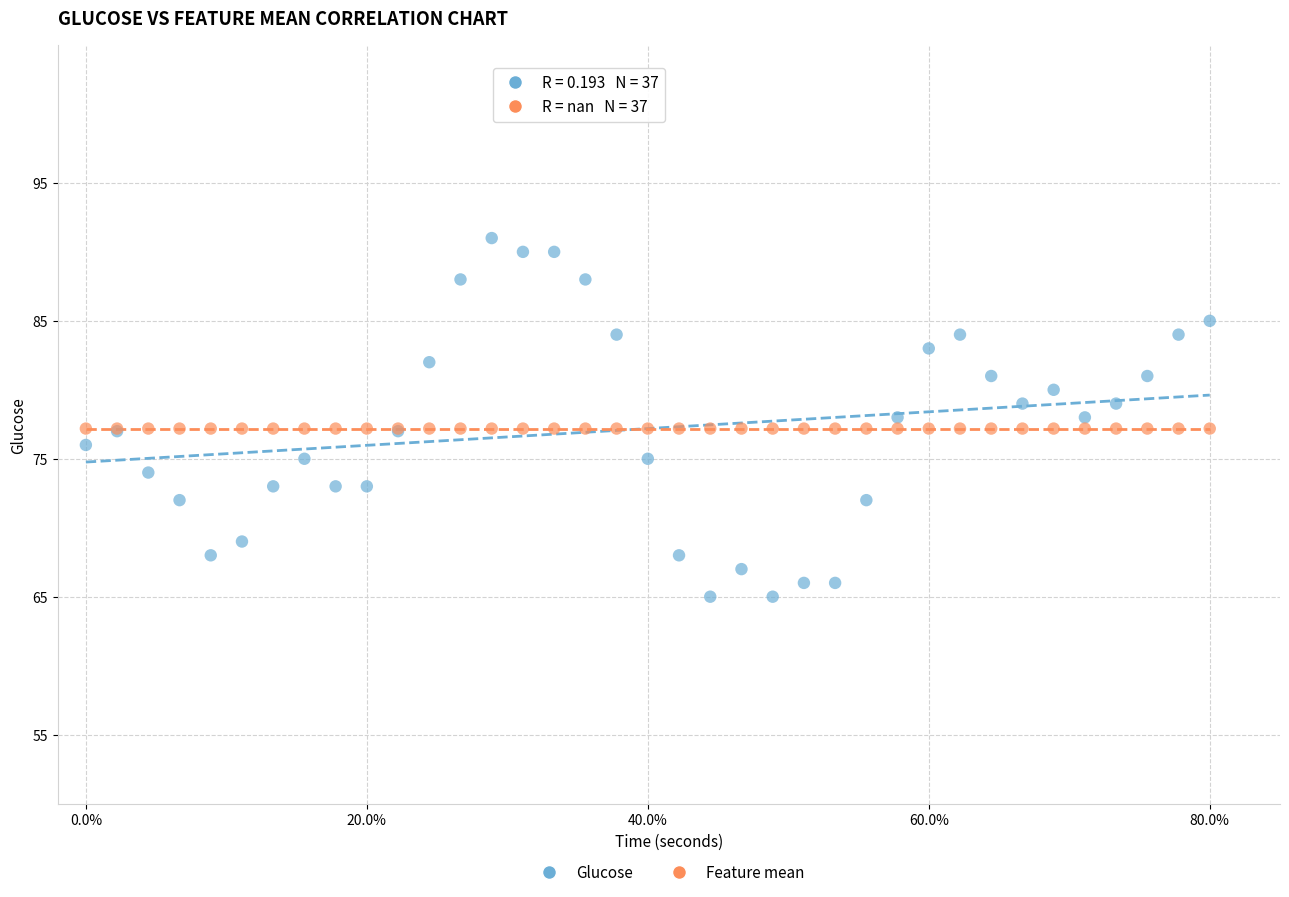

Which series contains the lowest Y value?

Glucose